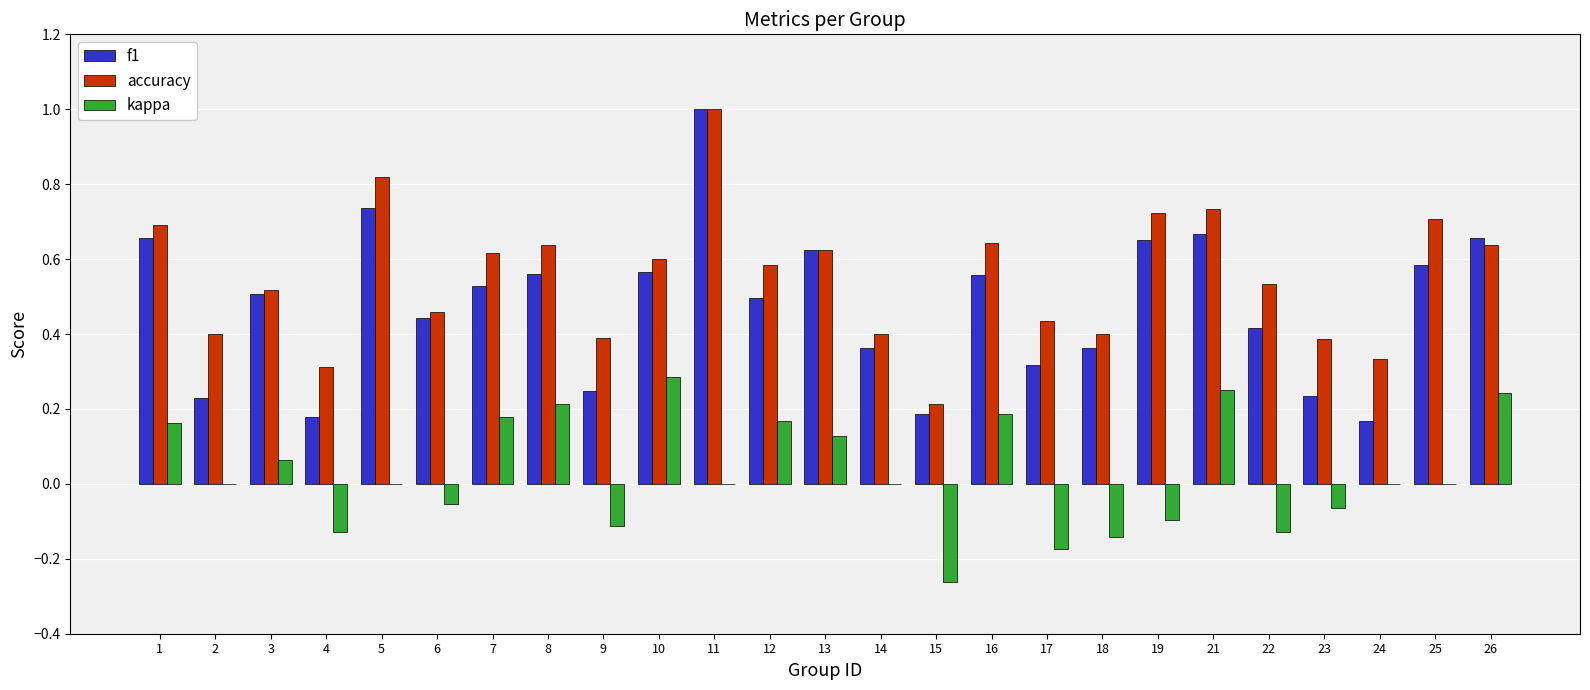

Between 10 and 22, which series saw the biggest shift?

kappa